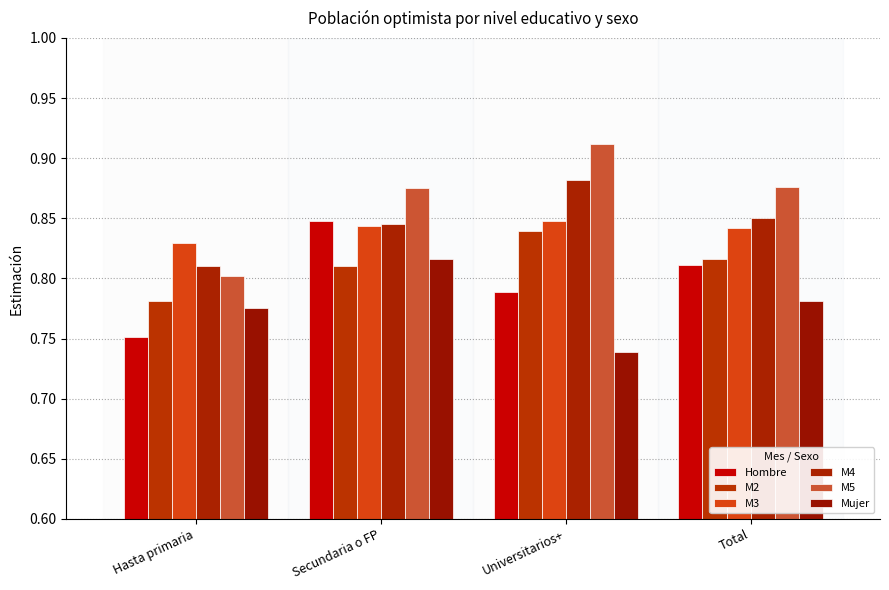

Reading left to right, extract all data points from this chart.

Hombre: 0.8	0.8	0.8	0.8
M2: 0.8	0.8	0.8	0.8
M3: 0.8	0.8	0.8	0.8
M4: 0.8	0.8	0.9	0.8
M5: 0.8	0.9	0.9	0.9
Mujer: 0.8	0.8	0.7	0.8